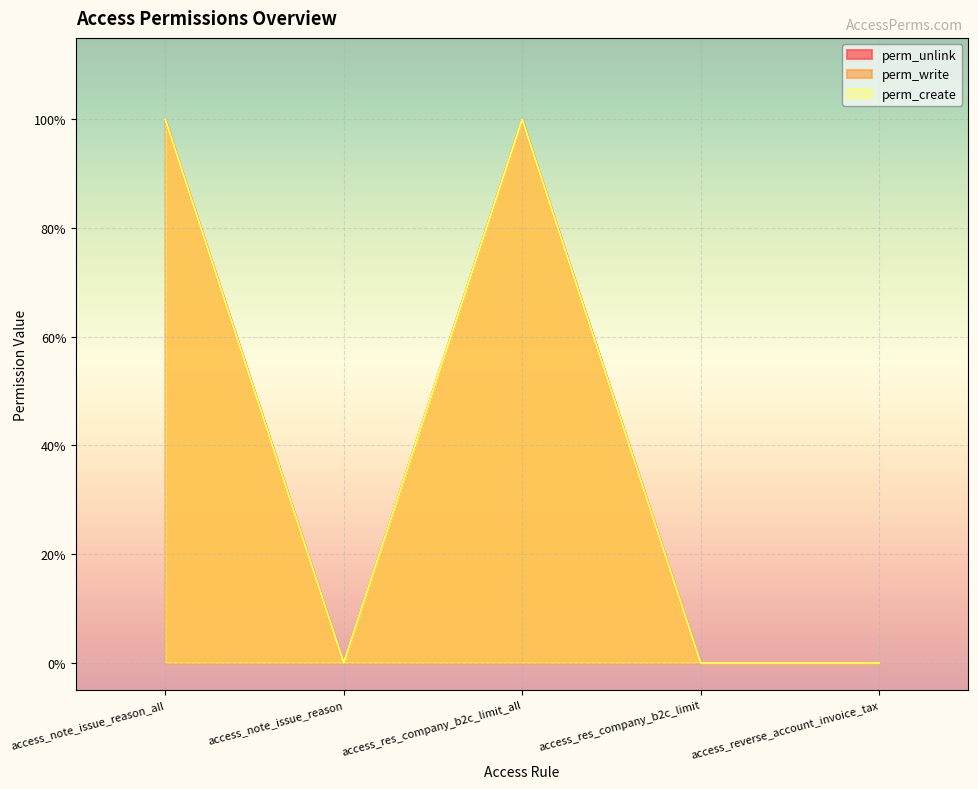

What is the highest value of the perm_write series?

1